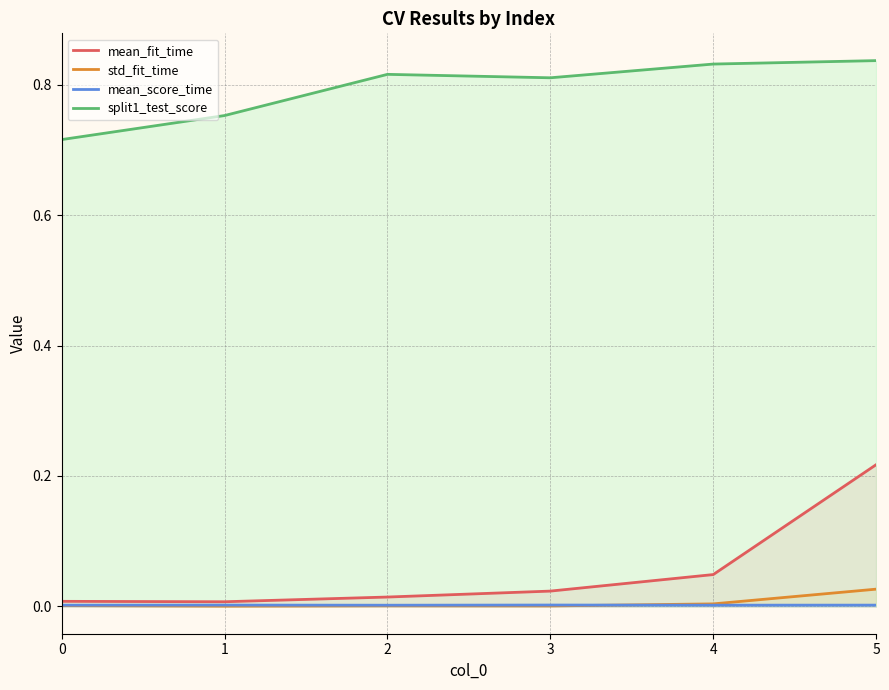

Which category has the highest value across all series?

5